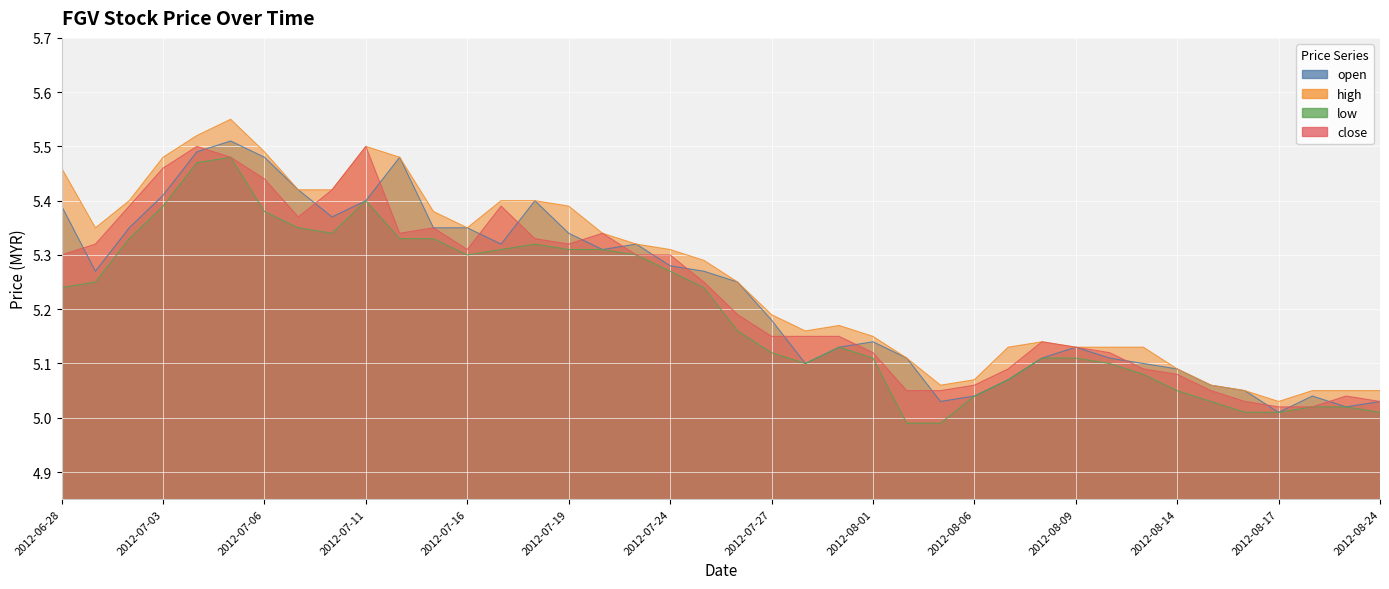

How many lines are shown in the chart?

4